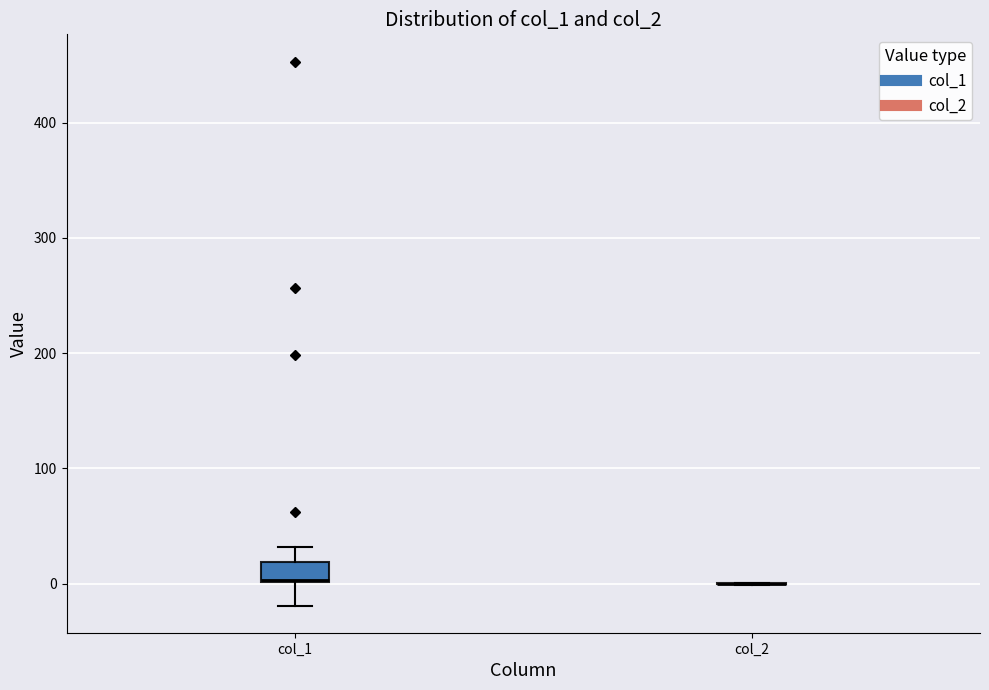

Where does the upper whisker of the box for col_1 end on the y-axis? The values are not printed on the chart, so give them approximately, as read against the axis.

30